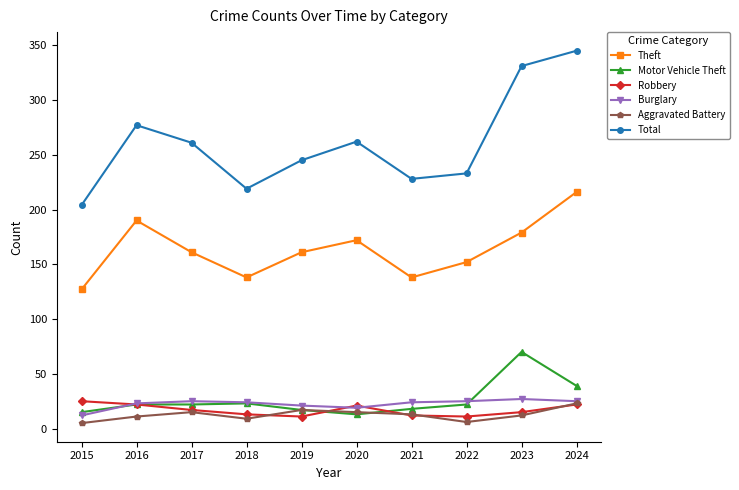

Count the number of data series in this chart.

6